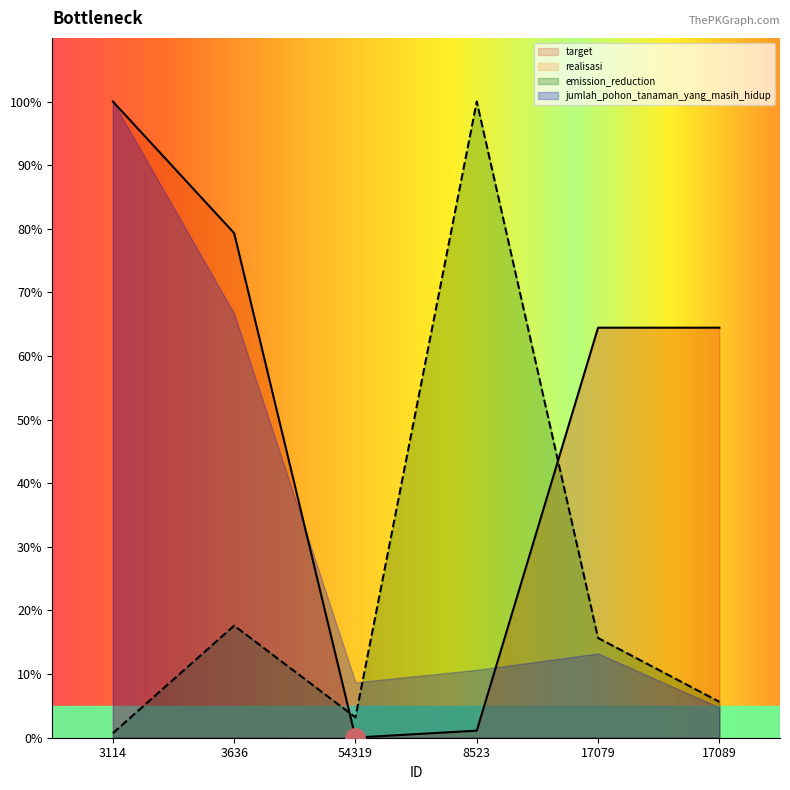

What position from the left is 3114?

1